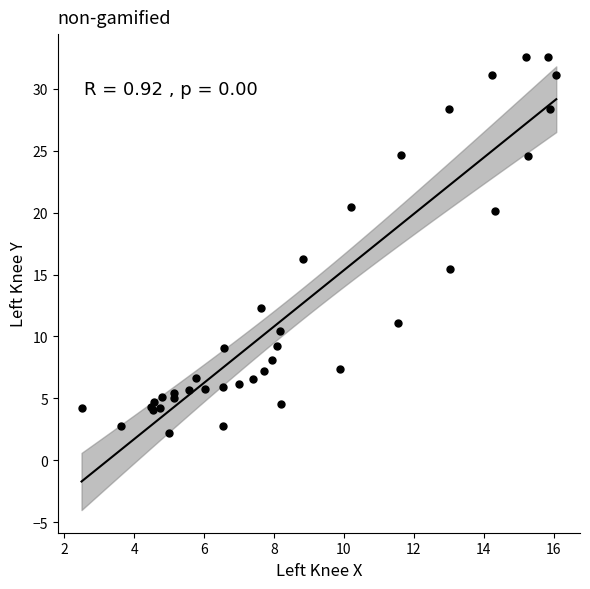

What Y value in the scatter plot is closest to 17?

16.2